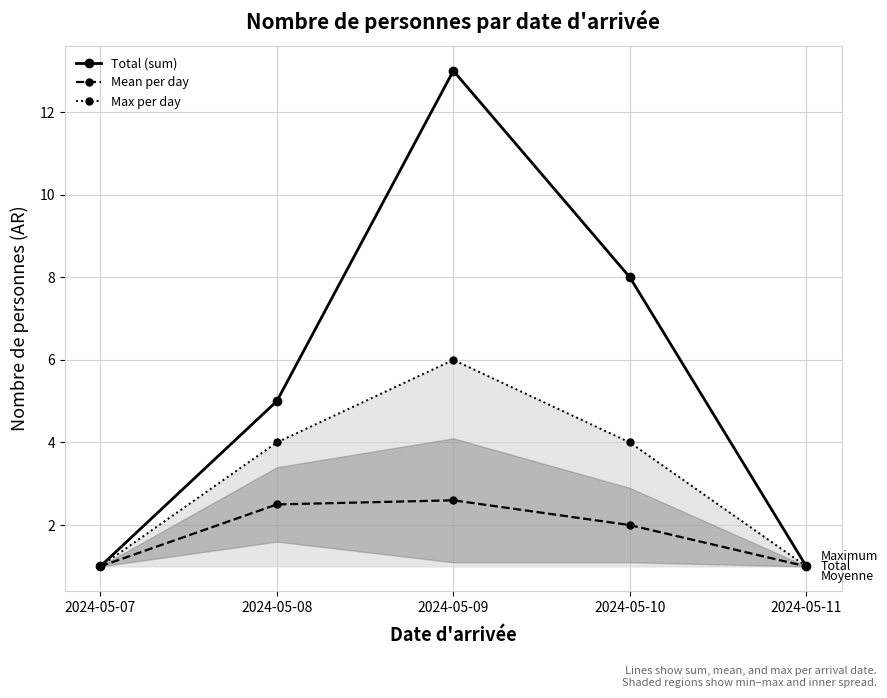

What are all the series names shown in the legend?

Total (sum), Mean per day, Max per day